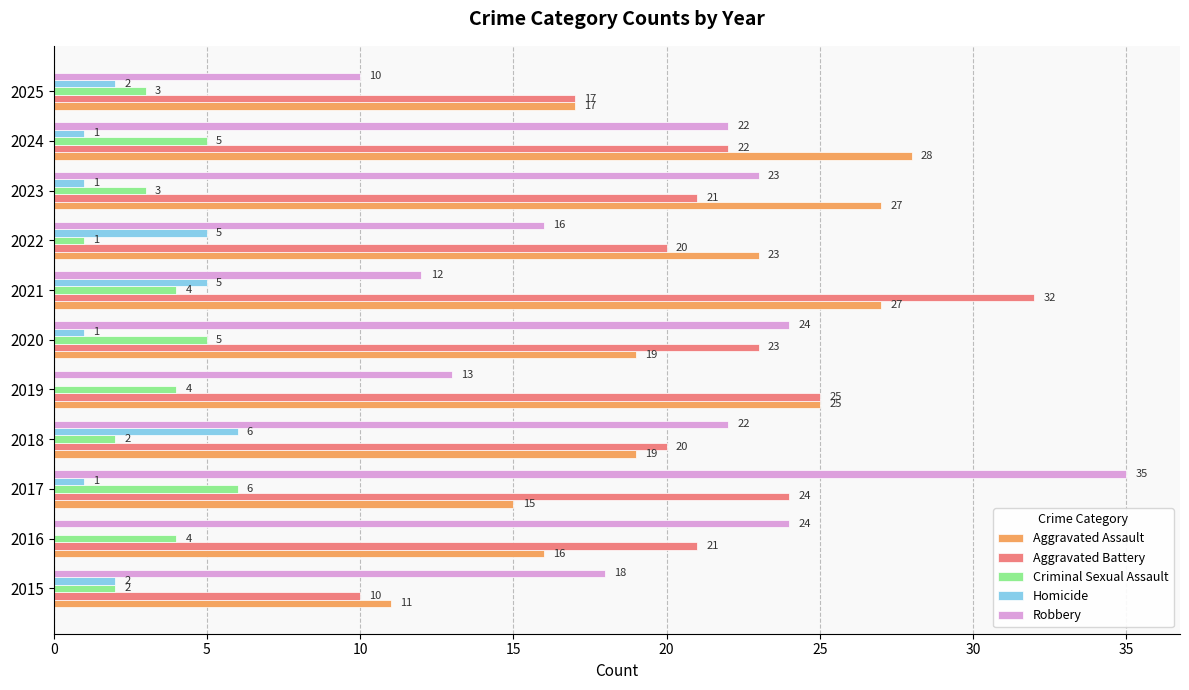

The Aggravated Assault series shows 28 at 2018. True or false?

False